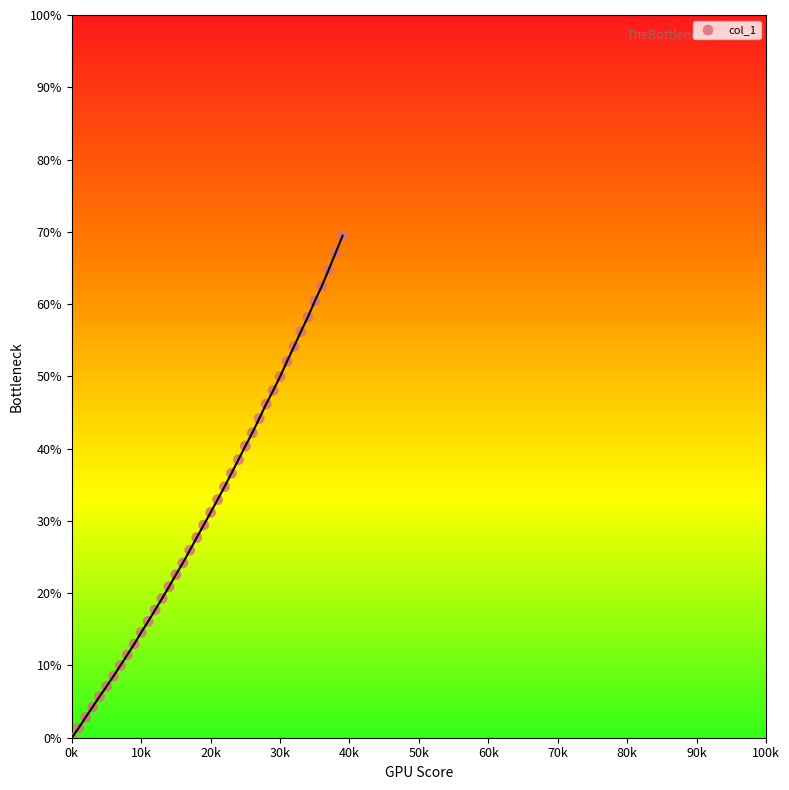

What is the range of Y values (max minus min)?

69.5